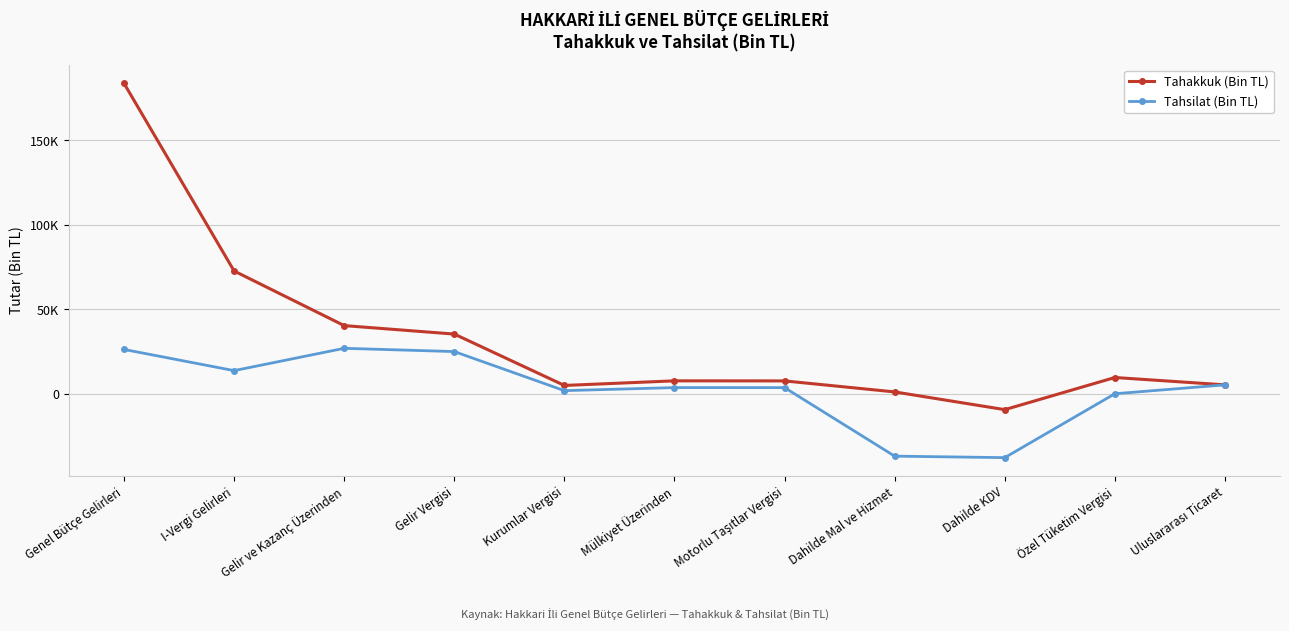

Does the chart display data point markers on the line(s)?

Yes